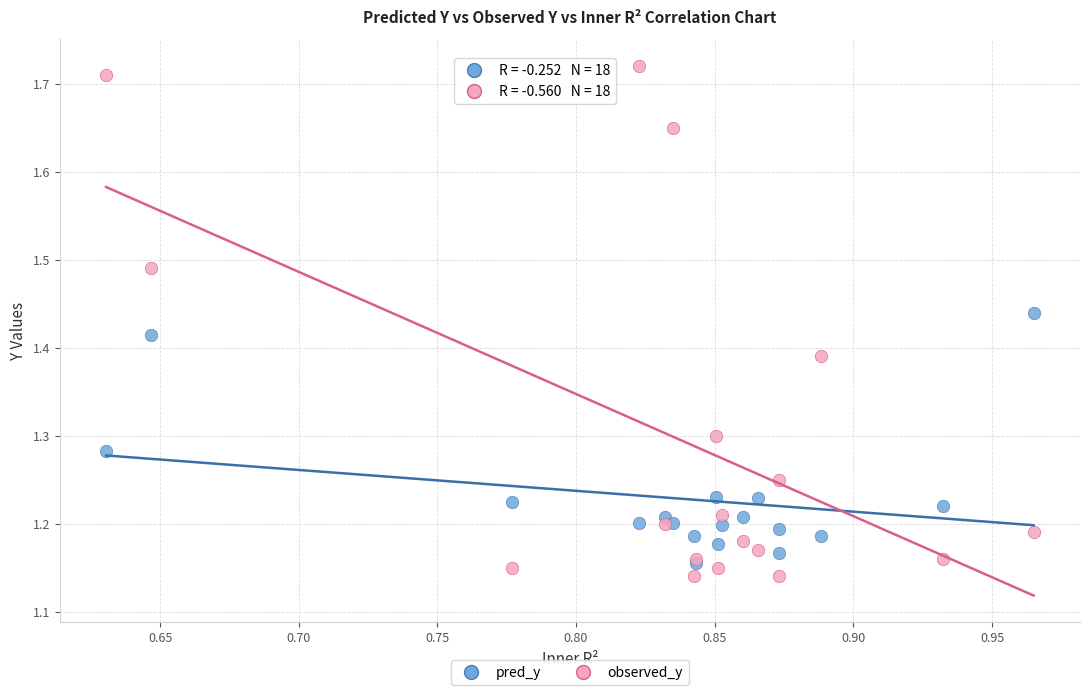

What are all the series names shown in the legend?

pred_y, observed_y